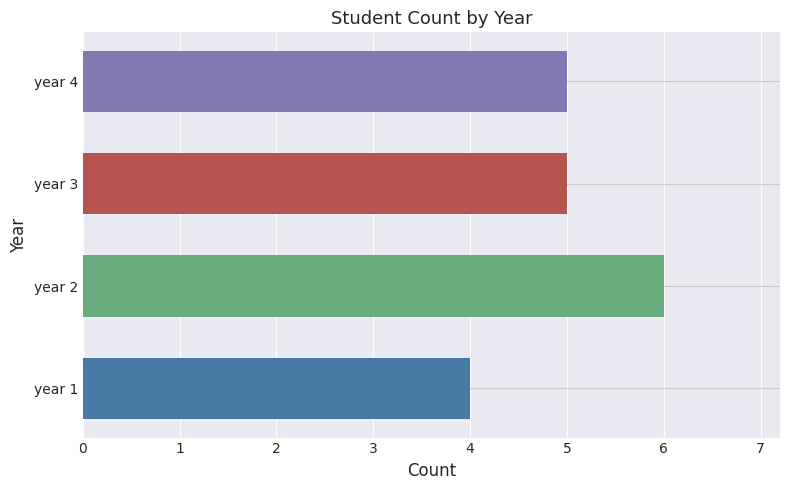

Read the value at year 3.

5